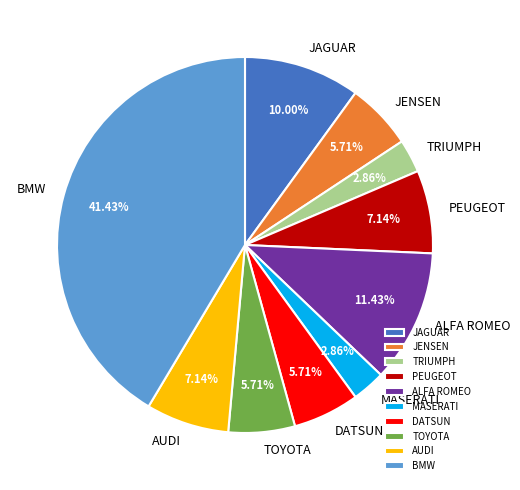

What percentage is the MASERATI slice, to the nearest percent?

3%